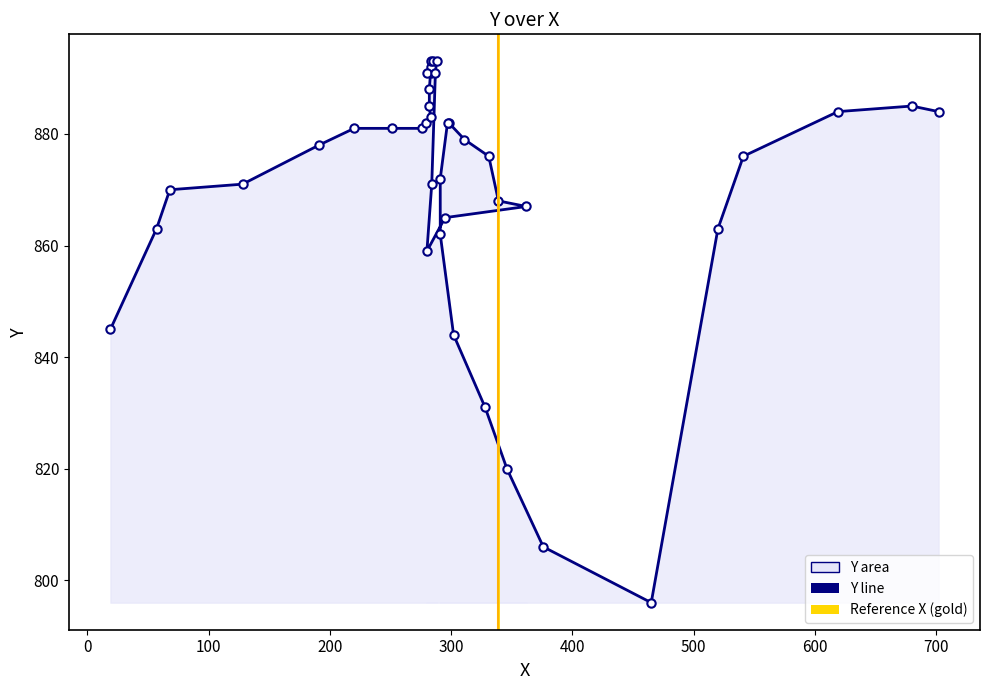

Count the number of categories in the chart.

40